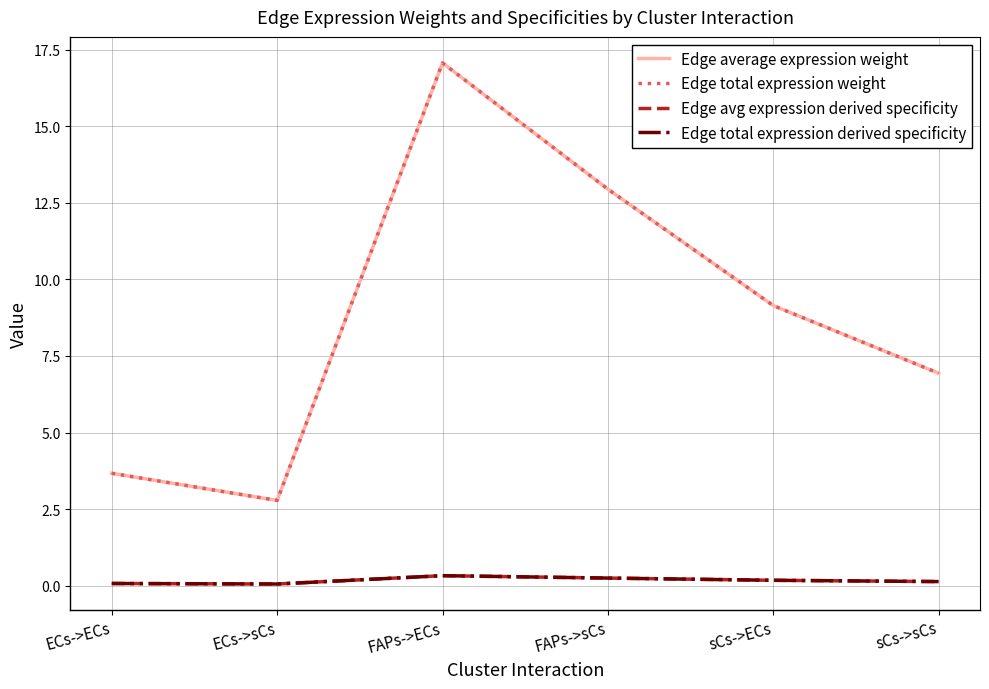

Reading left to right, what are all the values shown in this chart?

Edge average expression weight: 3.7	2.8	17.1	12.9	9.1	6.9
Edge total expression weight: 3.7	2.8	17.1	12.9	9.1	6.9
Edge avg expression derived specificity: 0.1	0.1	0.3	0.2	0.2	0.1
Edge total expression derived specificity: 0.1	0.1	0.3	0.2	0.2	0.1